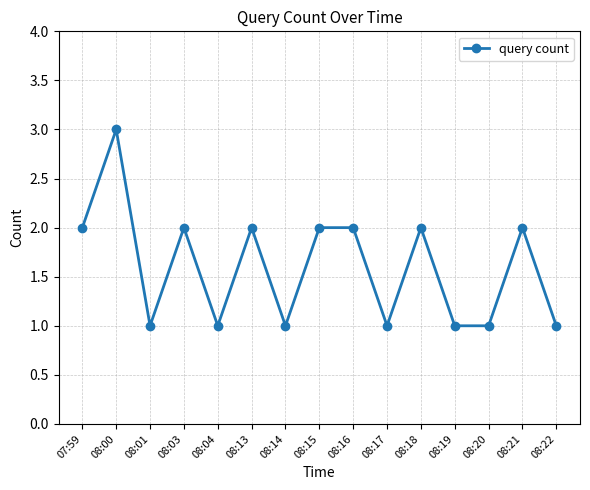

Reading left to right, what are all the values shown in this chart?

2	3	1	2	1	2	1	2	2	1	2	1	1	2	1